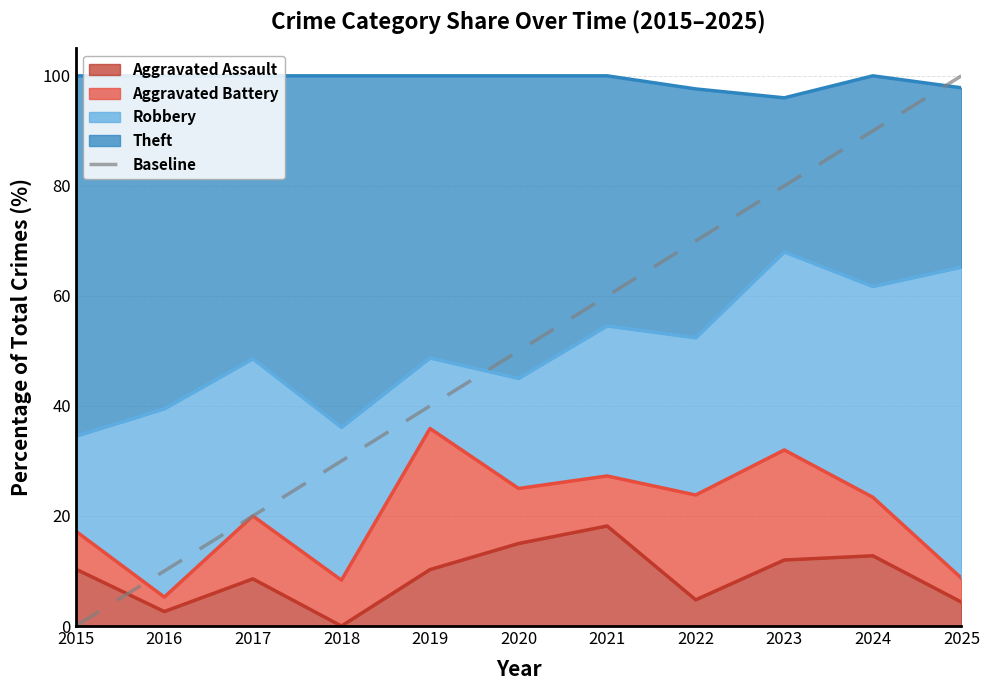

The value at 2022 is 70. True or false?

True